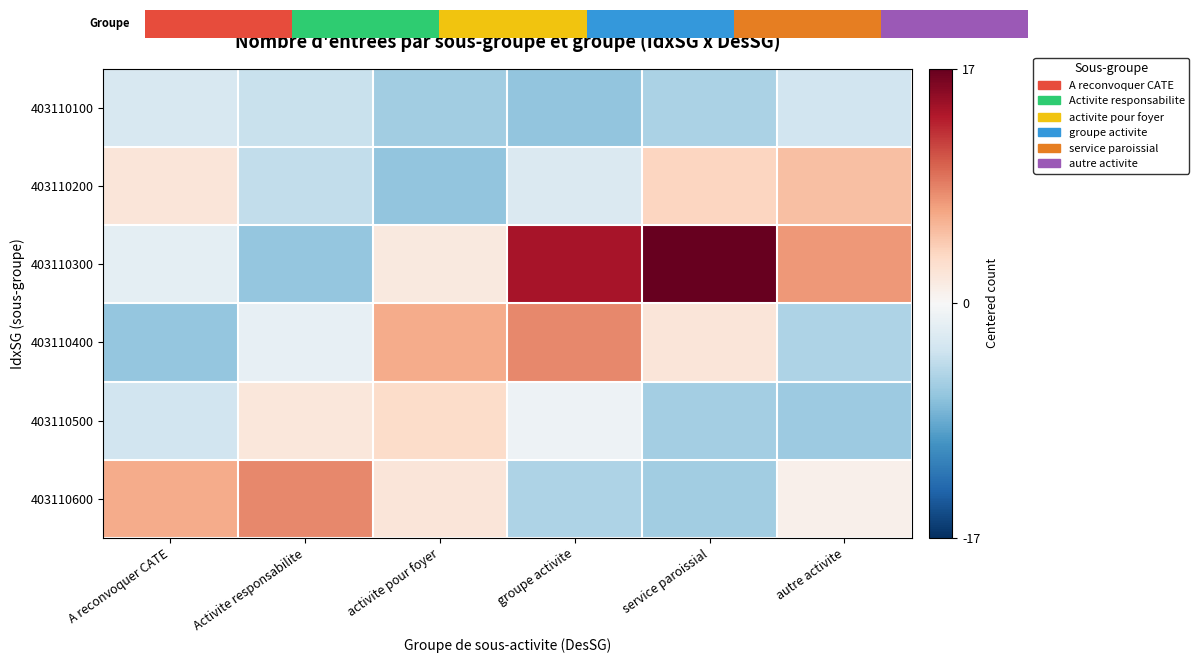

How many data points does each series have?

6